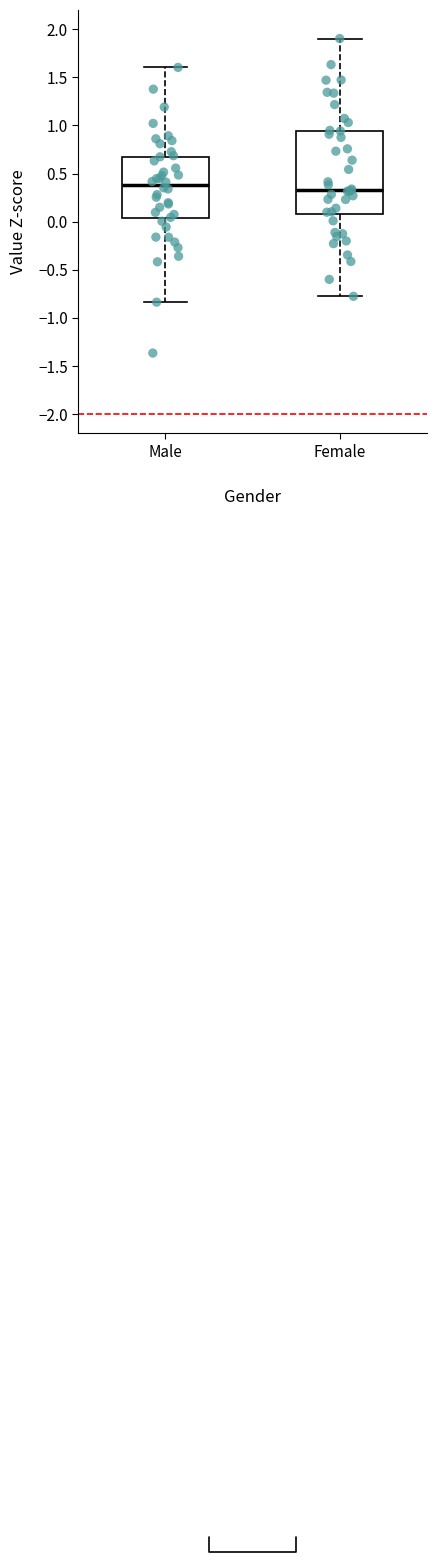

Where does the median line of the box for Male sit on the y-axis? The values are not printed on the chart, so give them approximately, as read against the axis.

0.40